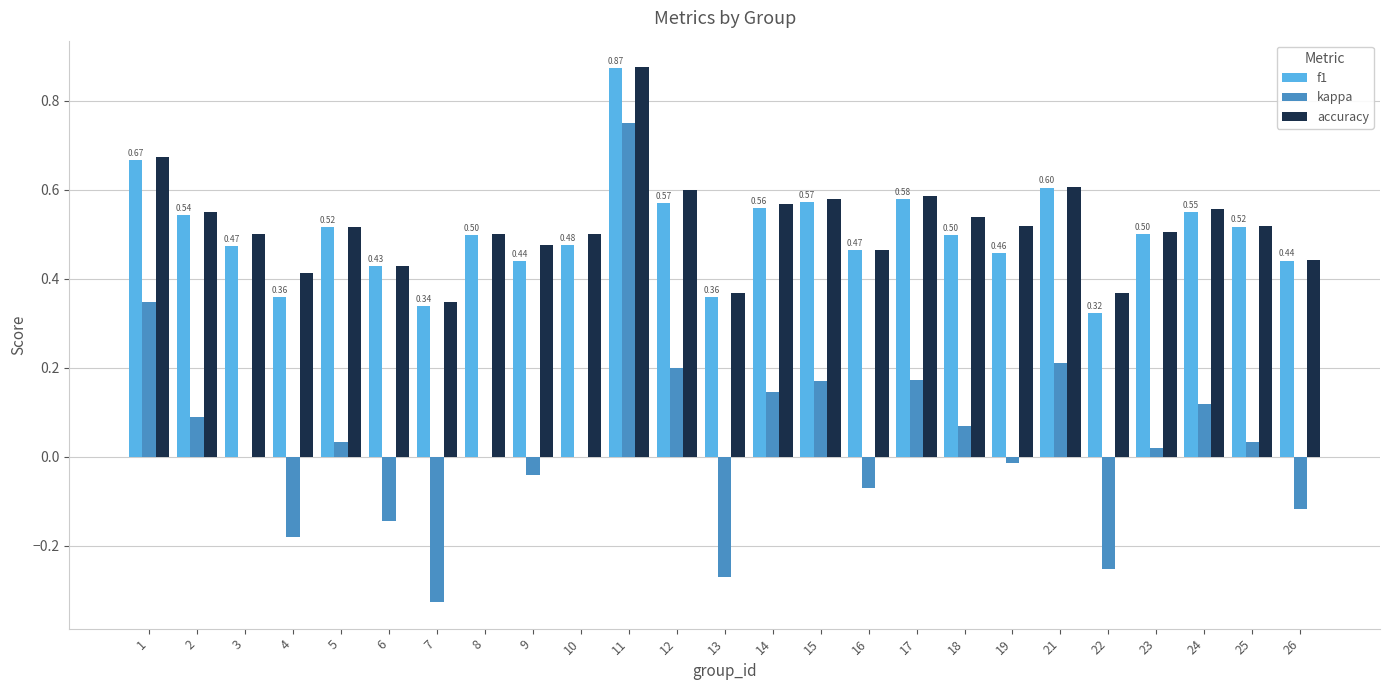

What is the sum of all accuracy values?

13.0